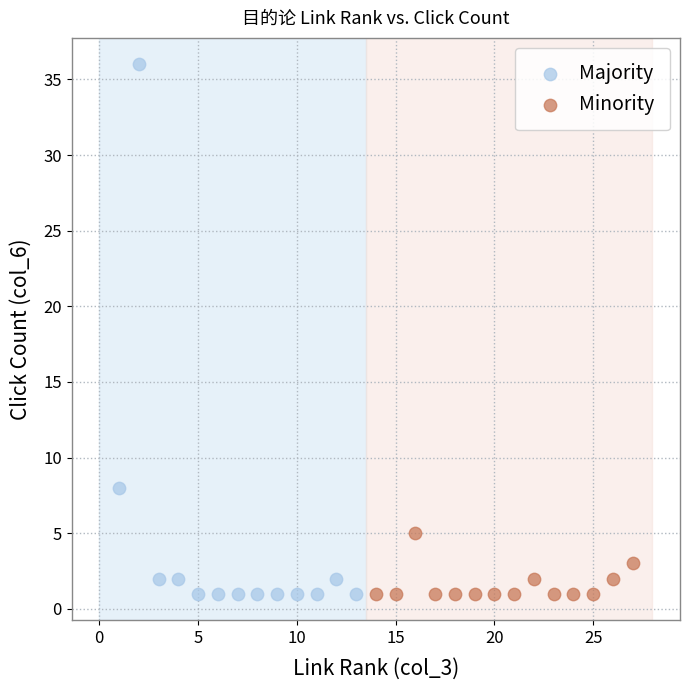

Which series contains the highest Y value?

Majority